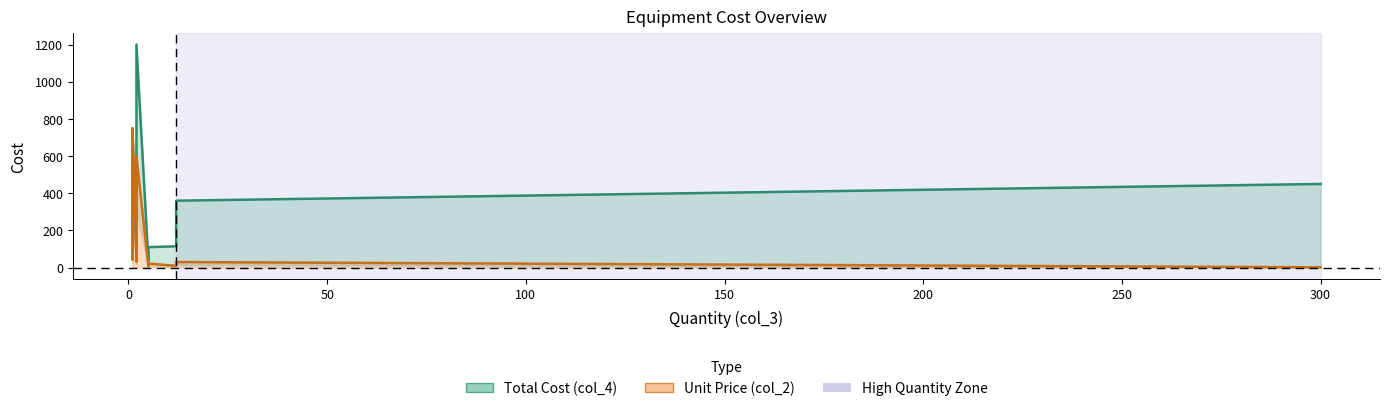

Which series has the widest spread of values?

Total Cost (col_4)